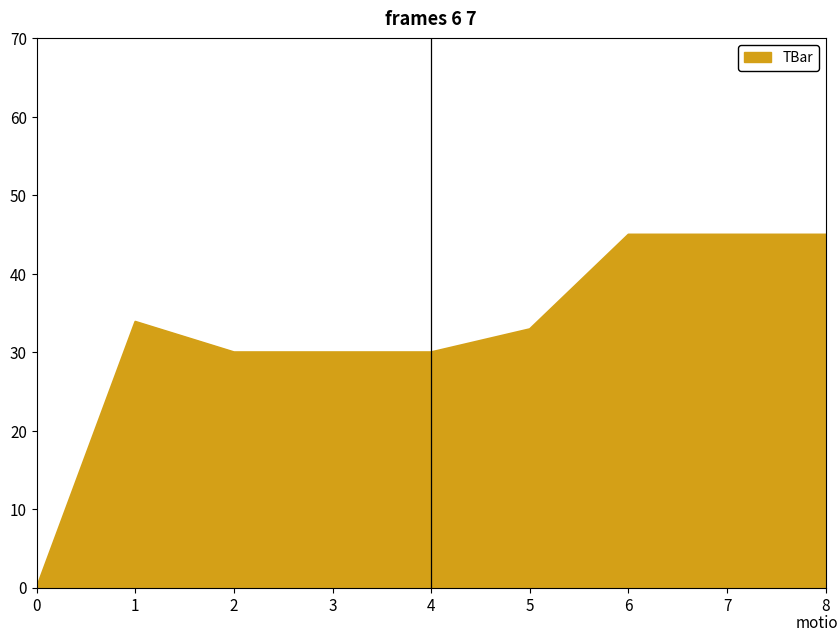

How many lines are shown in the chart?

1